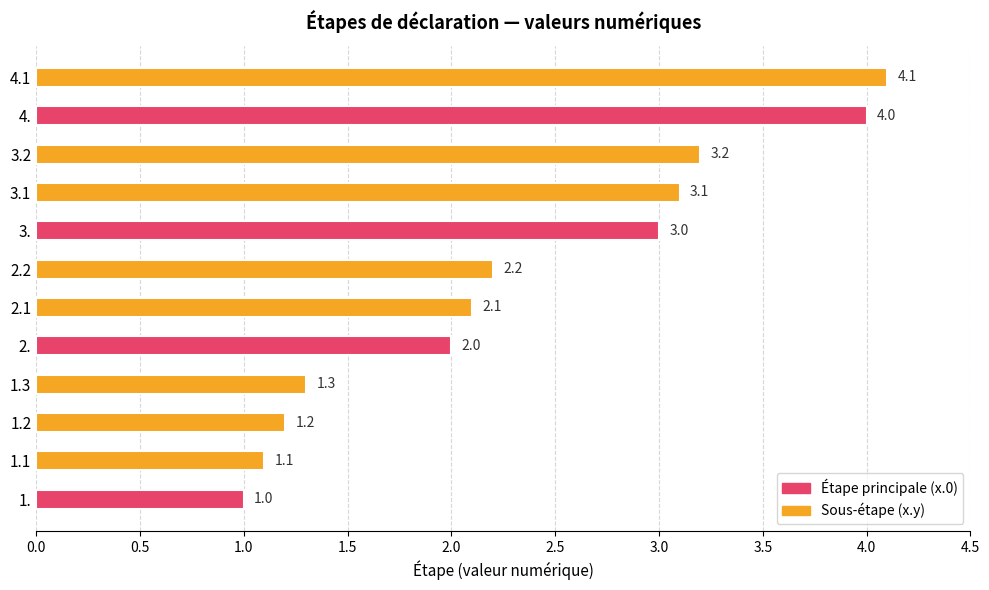

What is the ratio of the value at 1.1 to the value at 4.?

0.3